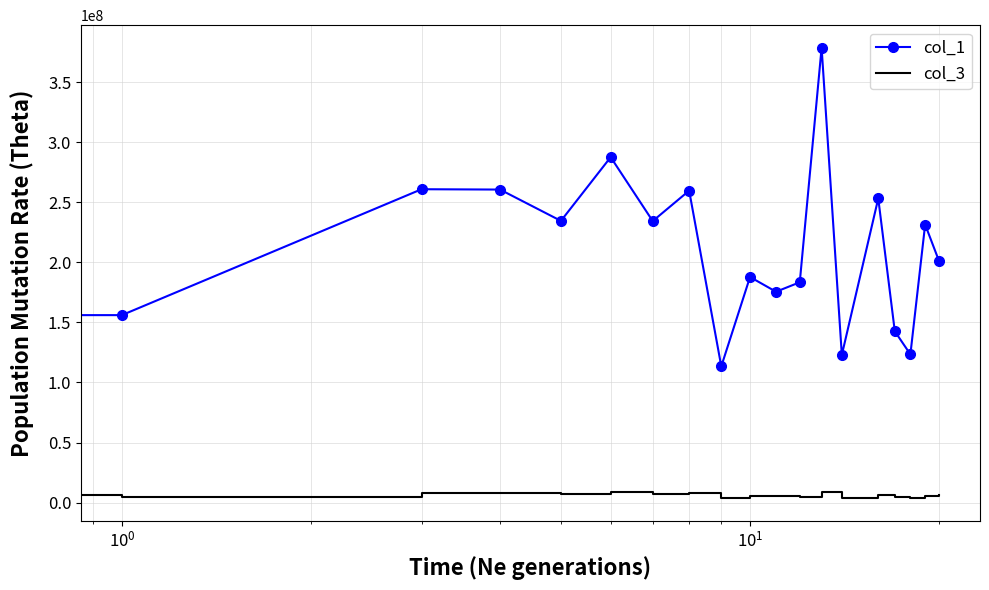

List the series in order of their overall mean, highest first.

col_1, col_3